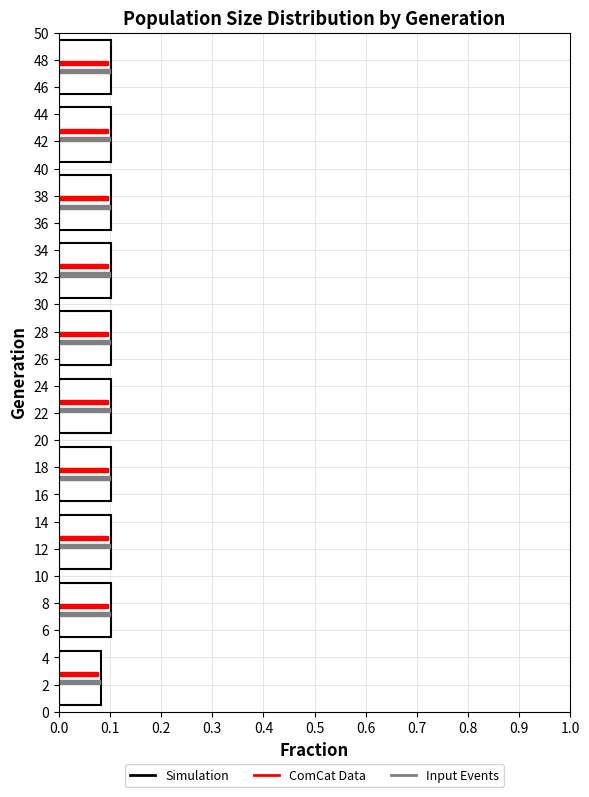

Reading bottom to top, list every range on the y-axis with the length of the bar of each series over it. The values are not printed on the chart, so give them approximately, as read against the axis.

0 to 5: Simulation=0.08	ComCat Data=0.08	Input Events=0.08
5 to 10: Simulation=0.10	ComCat Data=0.10	Input Events=0.10
10 to 15: Simulation=0.10	ComCat Data=0.10	Input Events=0.10
15 to 20: Simulation=0.10	ComCat Data=0.10	Input Events=0.10
20 to 25: Simulation=0.10	ComCat Data=0.10	Input Events=0.10
25 to 30: Simulation=0.10	ComCat Data=0.10	Input Events=0.10
30 to 35: Simulation=0.10	ComCat Data=0.10	Input Events=0.10
35 to 40: Simulation=0.10	ComCat Data=0.10	Input Events=0.10
40 to 45: Simulation=0.10	ComCat Data=0.10	Input Events=0.10
45 to 50: Simulation=0.10	ComCat Data=0.10	Input Events=0.10